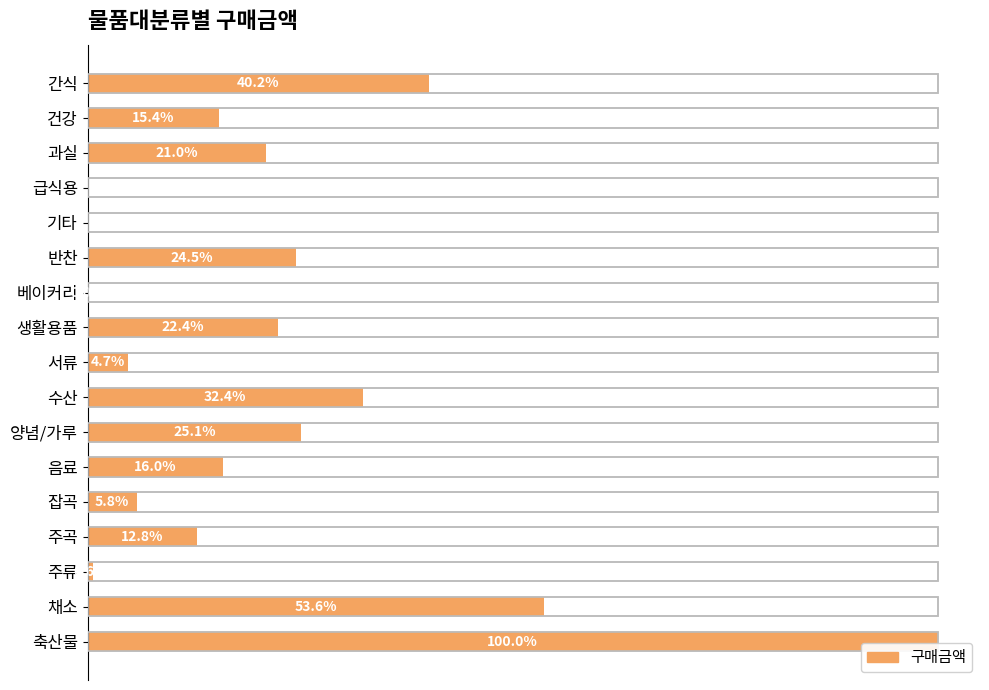

Reading left to right, list all the values displayed in this chart.

447968491	171752574	233851625	0	0	273803360	4800	249400545	52969380	361432125	280054978	178063787	64252620	143048950	6885330	598253978	1115305245